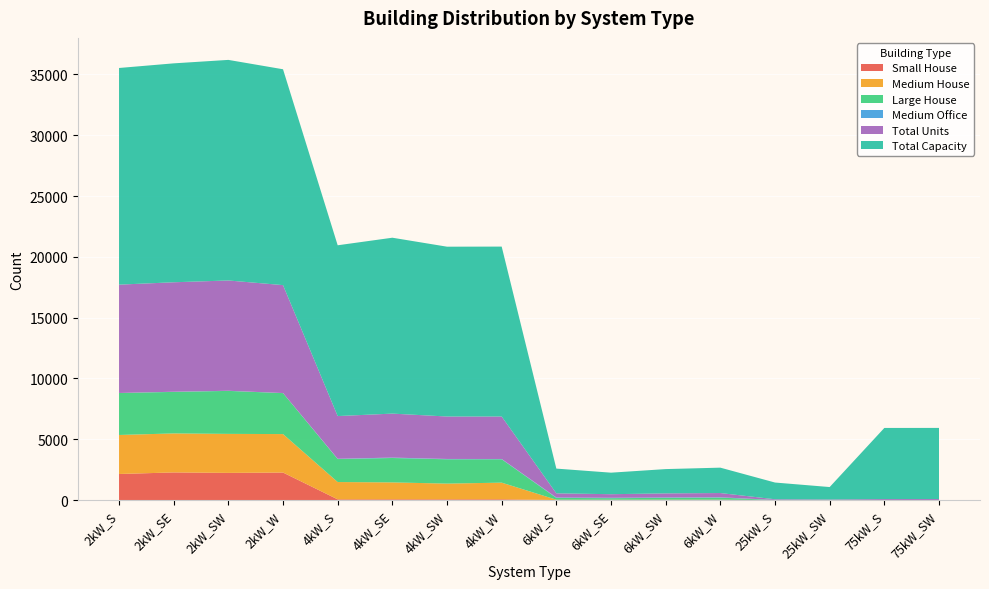

Reading right to left, what are all the values shown in this chart?

Small House: 0	0	0	0	0	0	0	0	61	58	59	57	2262	2233	2272	2142
Medium House: 0	0	0	0	29	31	28	28	1370	1294	1392	1424	3163	3208	3207	3209
Large House: 0	0	0	0	172	151	124	149	1922	1999	2007	1890	3368	3535	3414	3454
Medium Office: 4	1	3	10	27	33	34	36	24	28	34	24	6	11	14	0
Total Units: 78	78	41	55	348	333	295	339	3493	3491	3616	3511	8875	9069	9001	8908
Total Capacity: 5850	5850	1025	1375	2088	1998	1770	2034	13972	13964	14464	14044	17750	18138	18002	17816